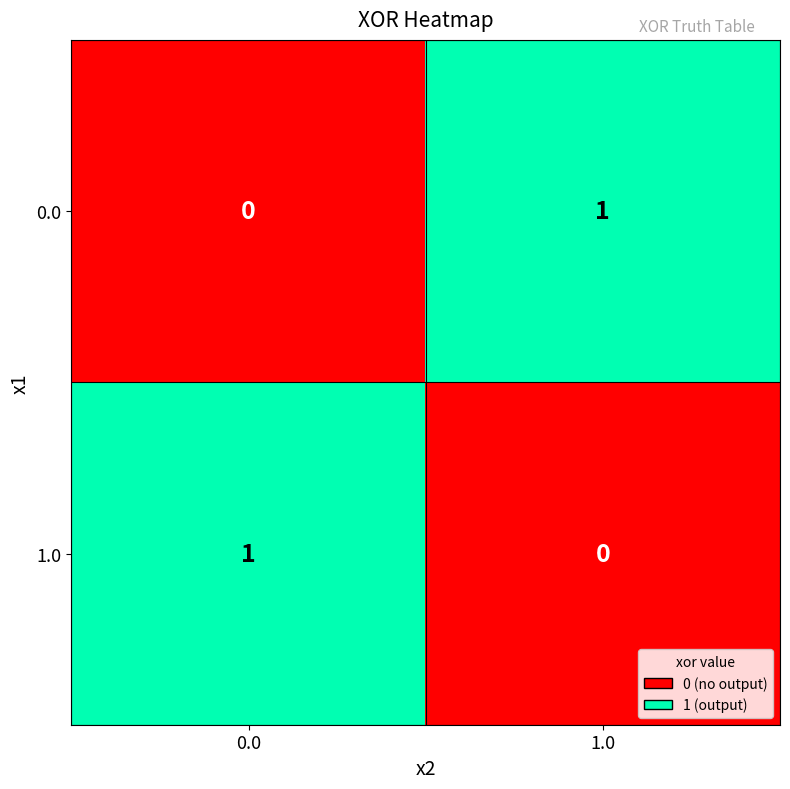

Which category has the lowest value in the 1.0 series?

1.0